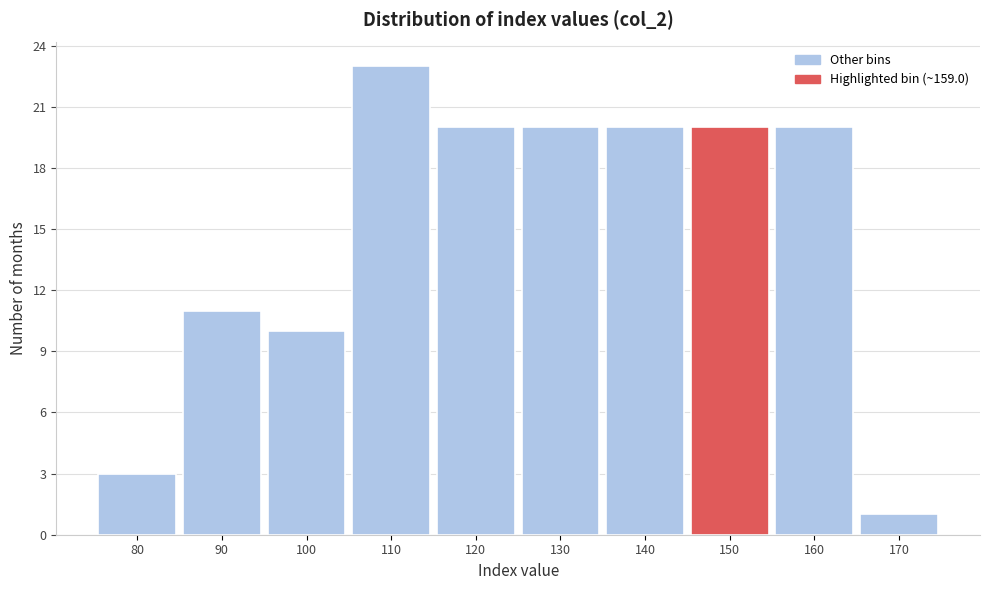

Reading left to right, transcribe all the data shown in this chart.

3	11	10	23	20	20	20	20	20	1